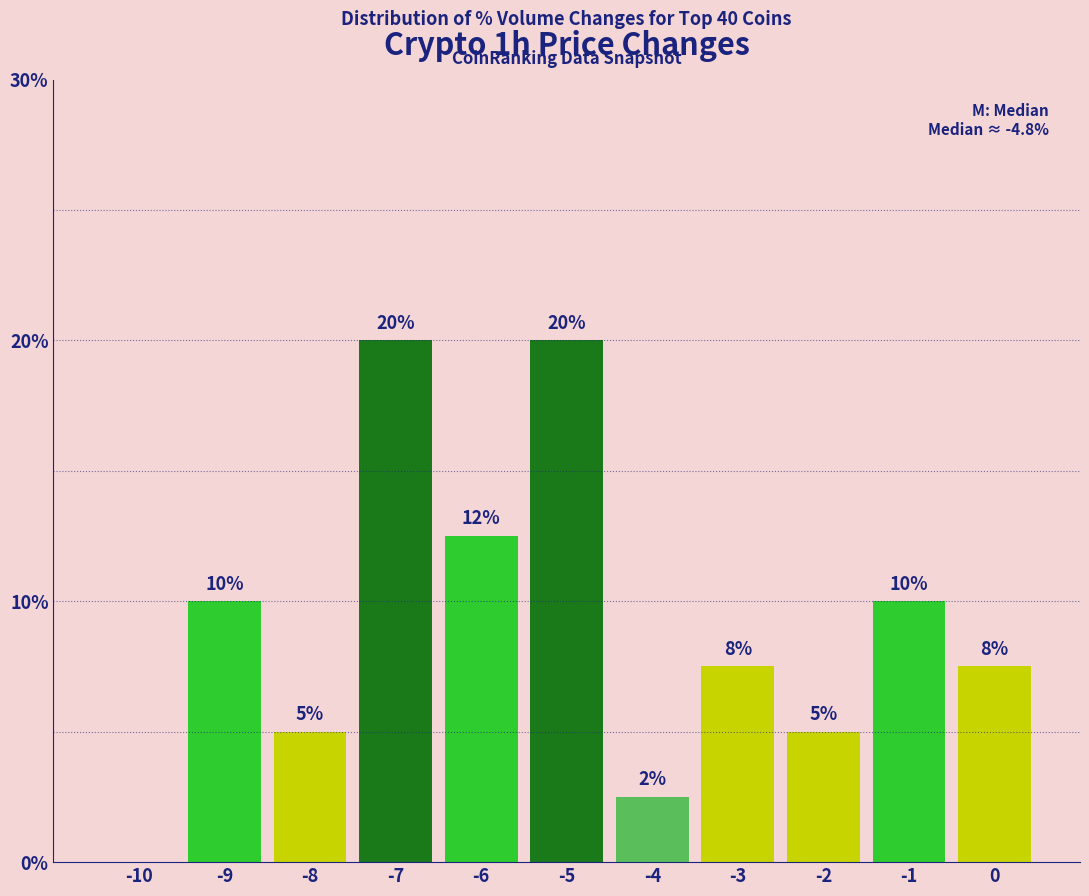

True or false: the data shows 0.0 at -10.

True